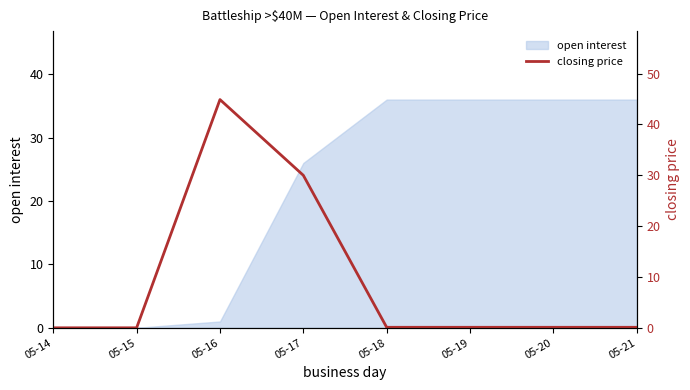

Is it true that open interest equals 17 at 05-17?

False